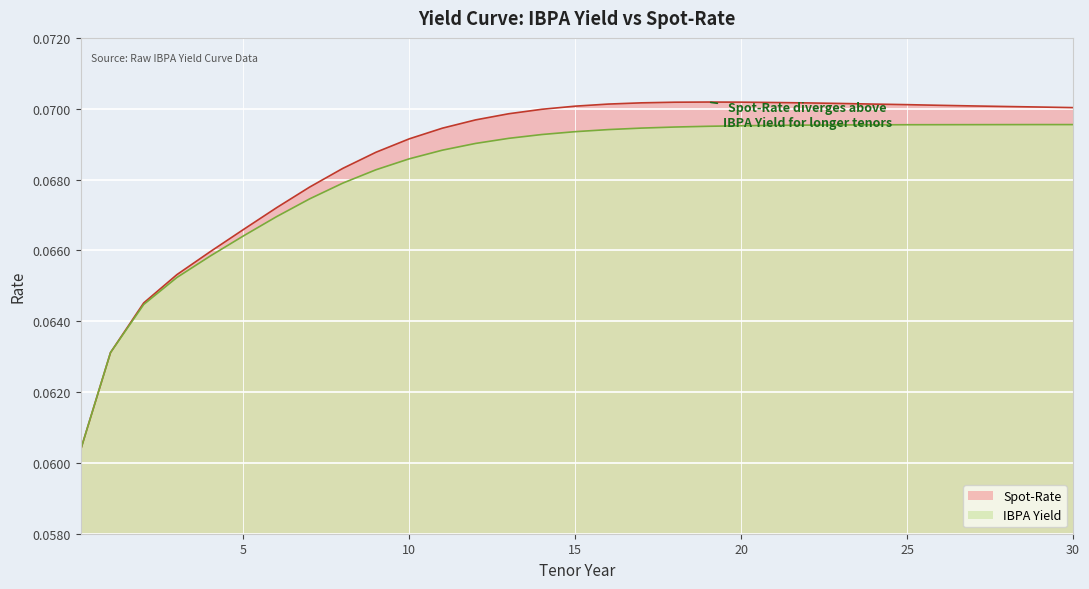

At how many categories does at least one series exceed 0?

31